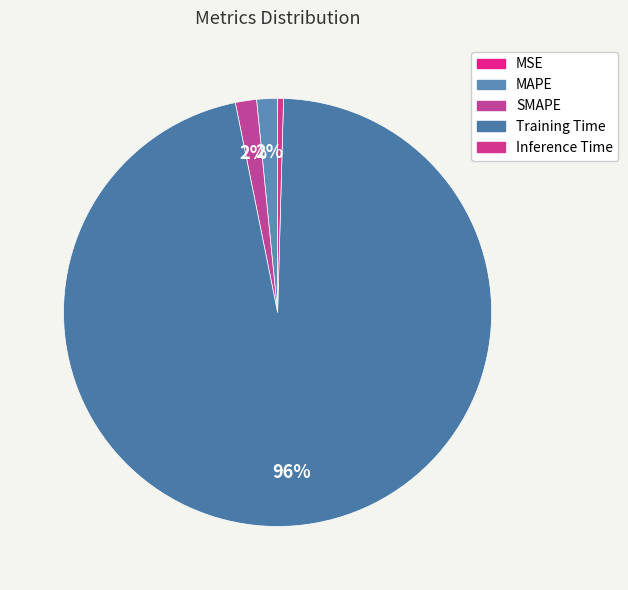

To the nearest percent, what portion does SMAPE represent?

2%